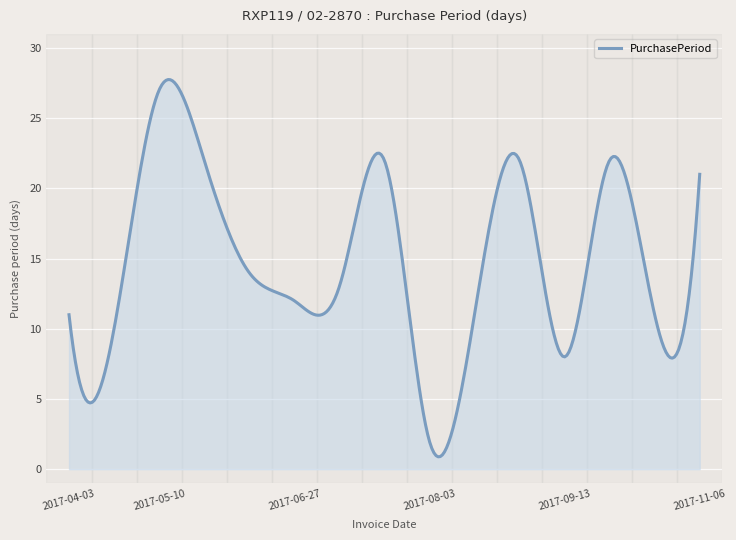

What is the maximum value shown in the chart?

27.7